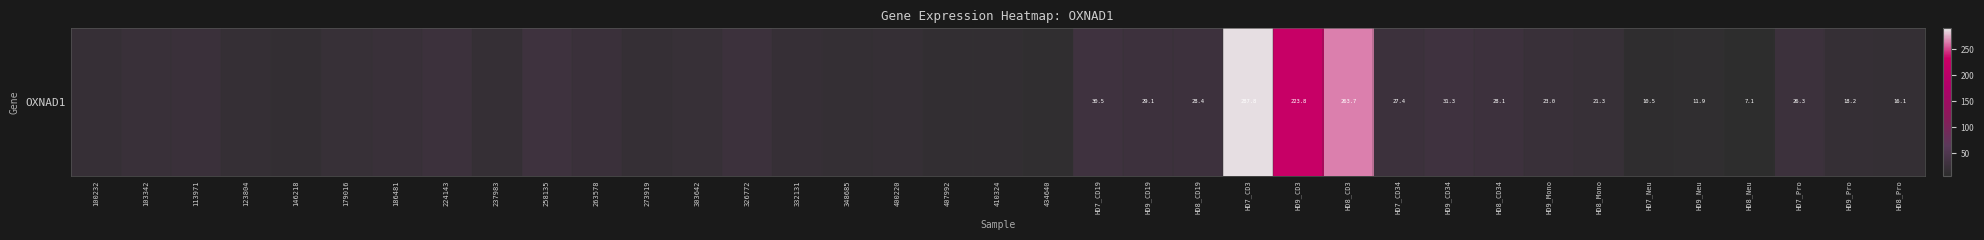

Read the value at HD7_Neu.

10.5